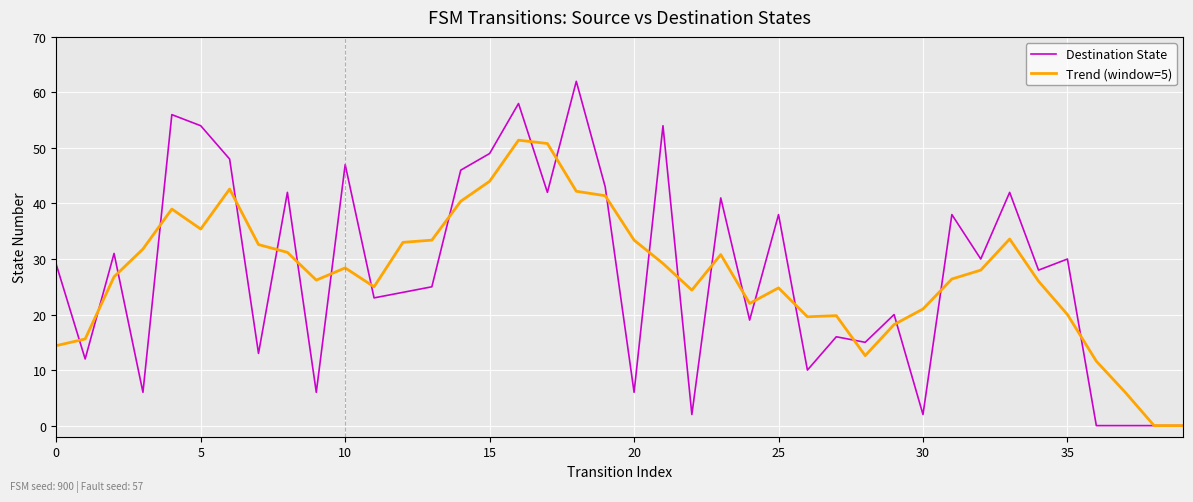

List the series in order of their peak value, highest first.

Destination State, Trend (window=5)